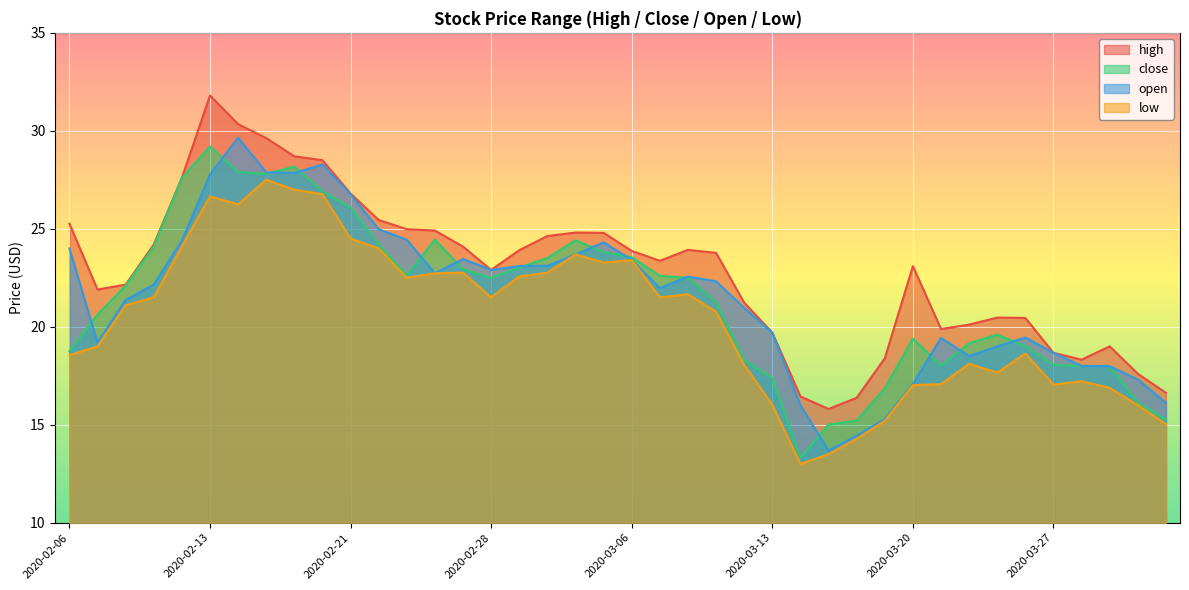

Count the number of data series in this chart.

4